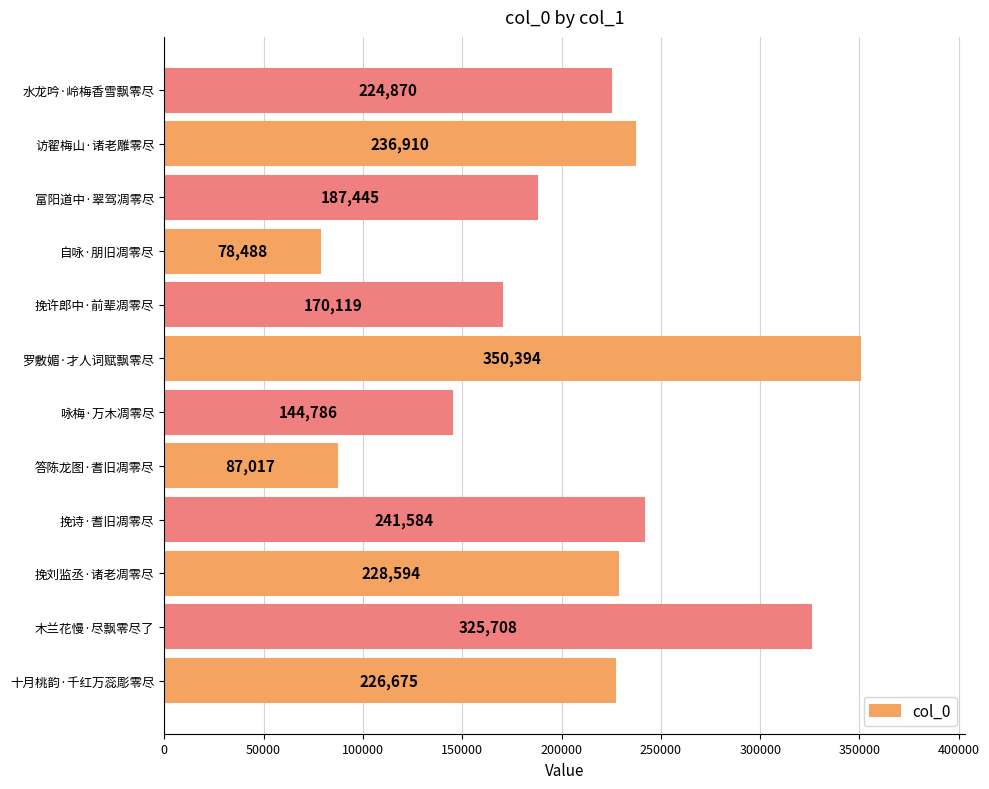

What is the sum of all values?

2502590